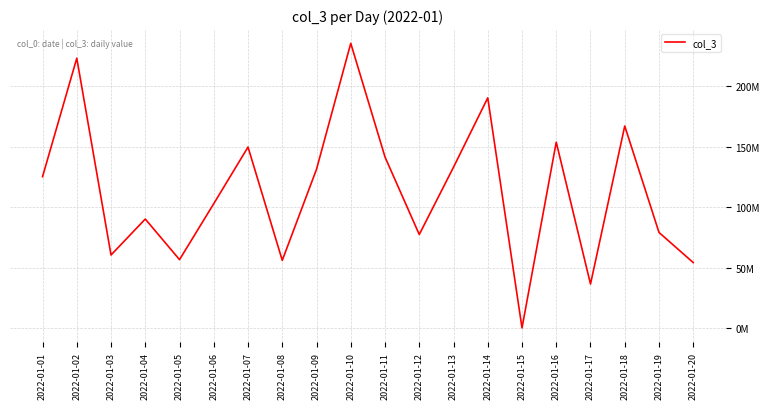

At which category does the chart reach its peak across all series?

2022-01-10